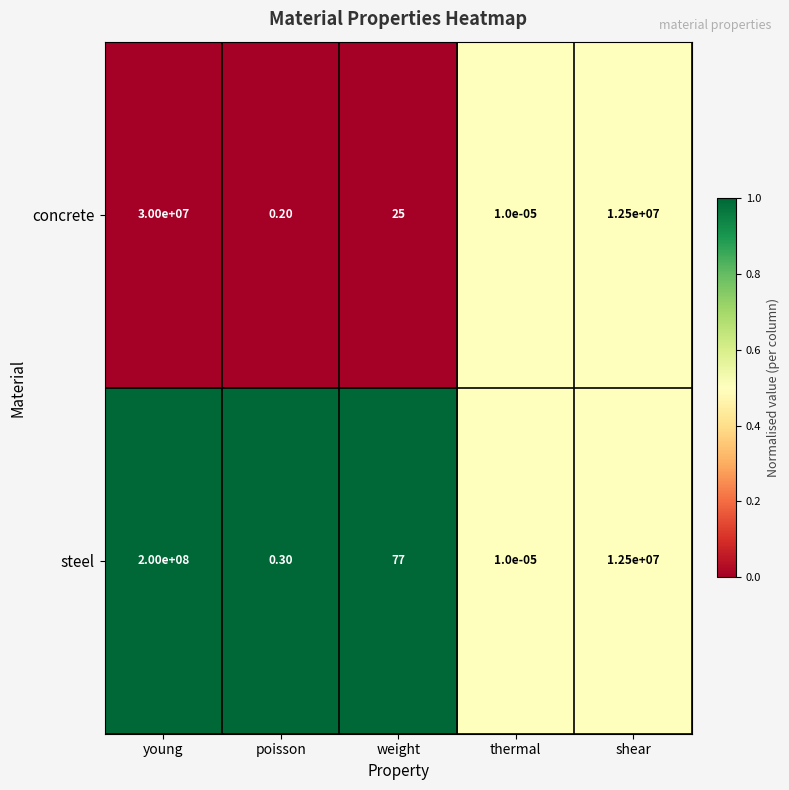

Which series changed the most between poisson and thermal?

steel